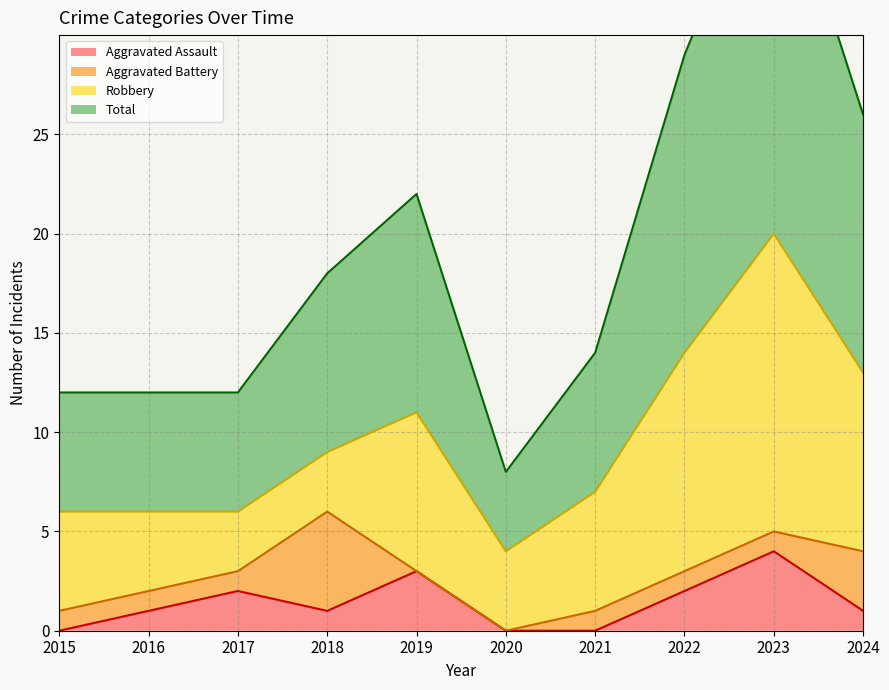

Is it true that Total equals 5 at 2020?

False